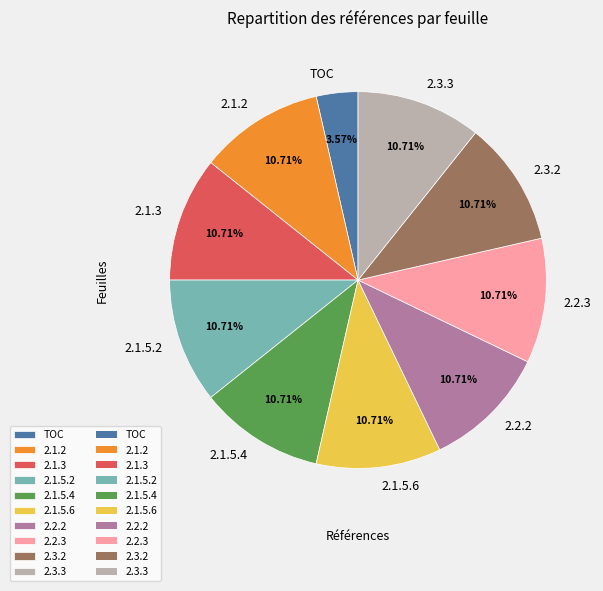

Is there any slice that represents more than half of the pie?

No